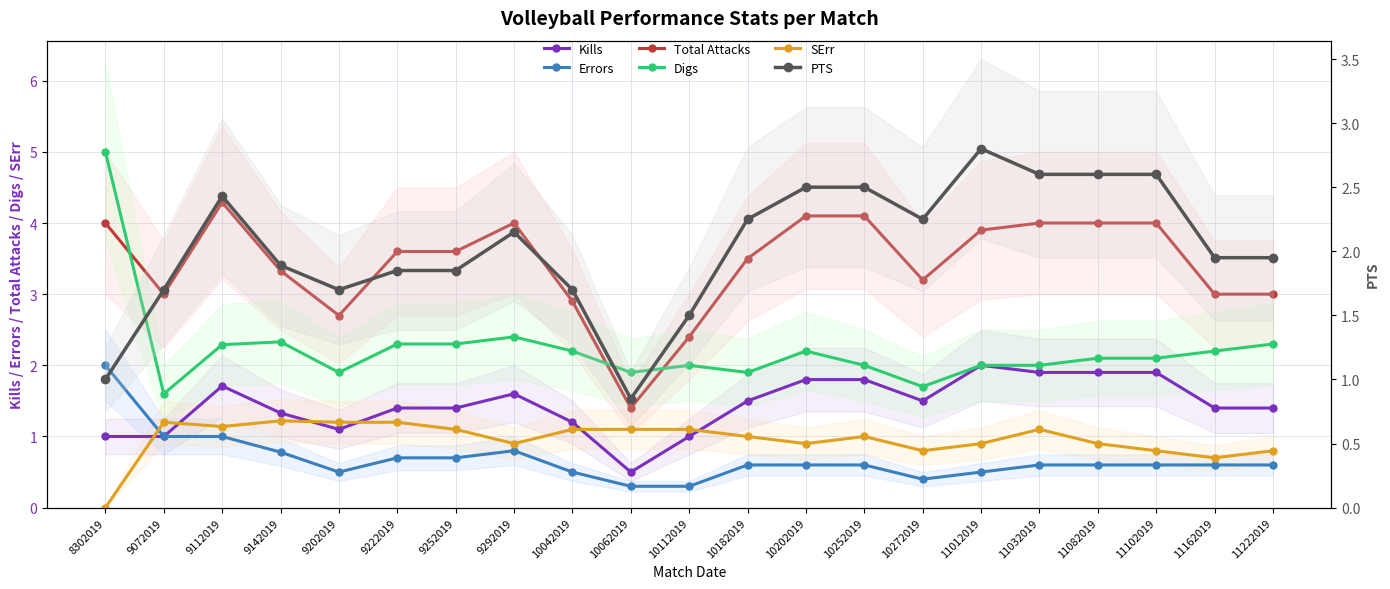

How many data points in PTS are above 1?

19